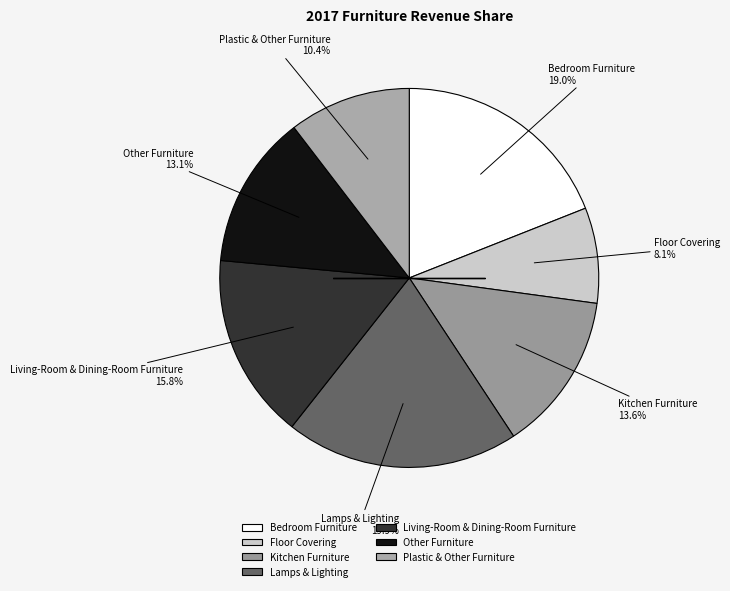

To the nearest percent, what is the combined percentage of Floor Covering and Living-Room & Dining-Room Furniture?

24%